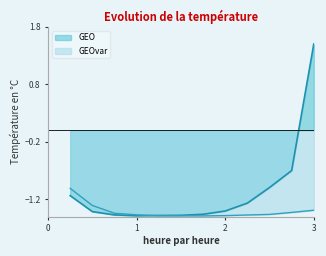

At which category does GEOvar reach its first local valley?

1.75